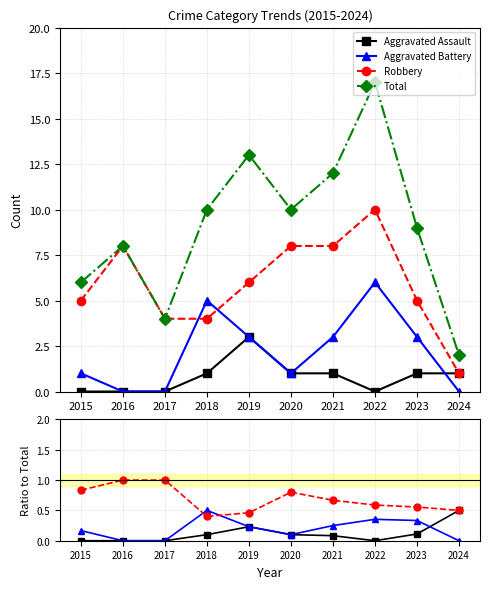

What are all the series names shown in the legend?

Aggravated Assault, Aggravated Battery, Robbery, Total